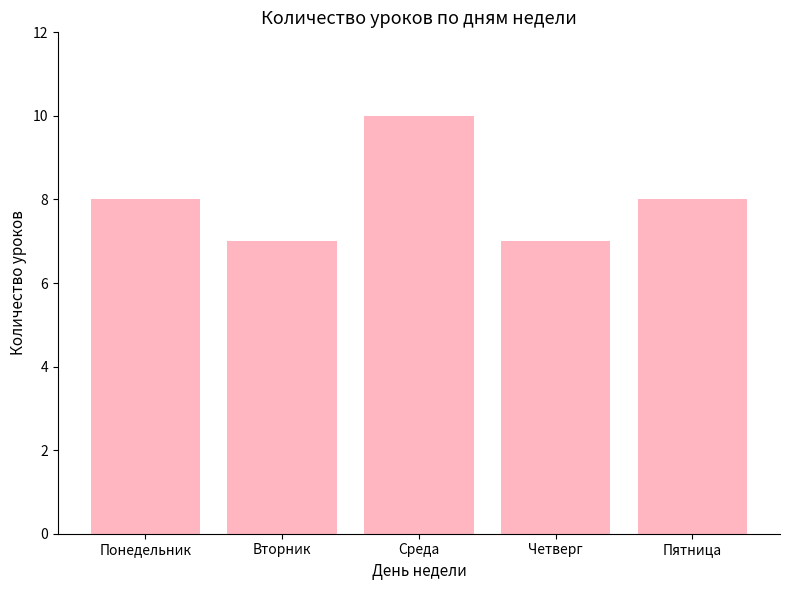

What is the change in value from Понедельник to Вторник?

-1